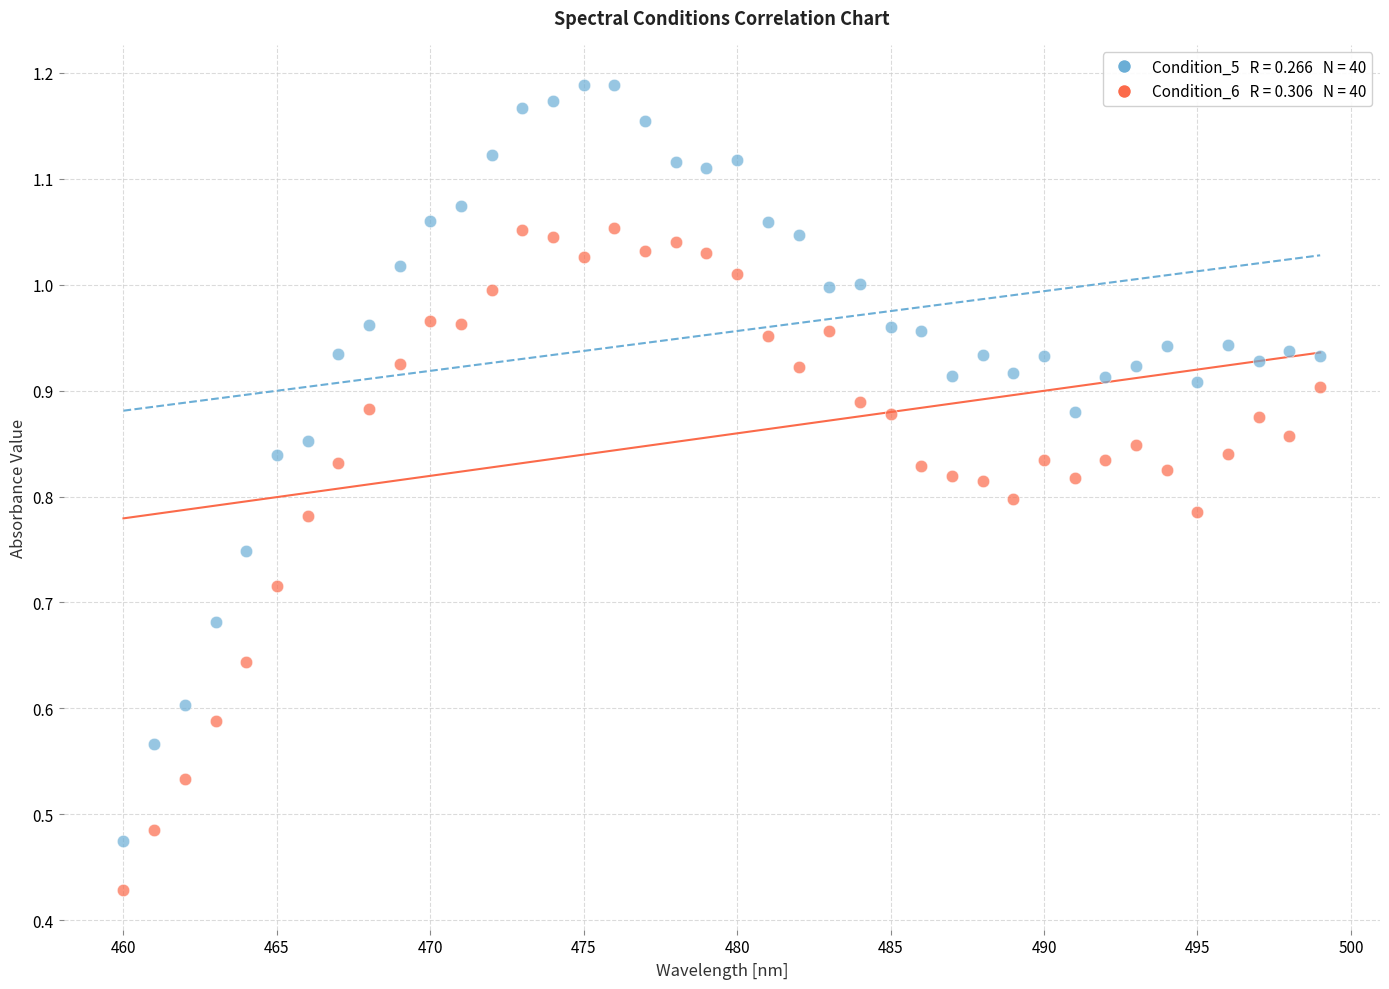

Across all data points, what is the range of X values (max minus min)?

39.0